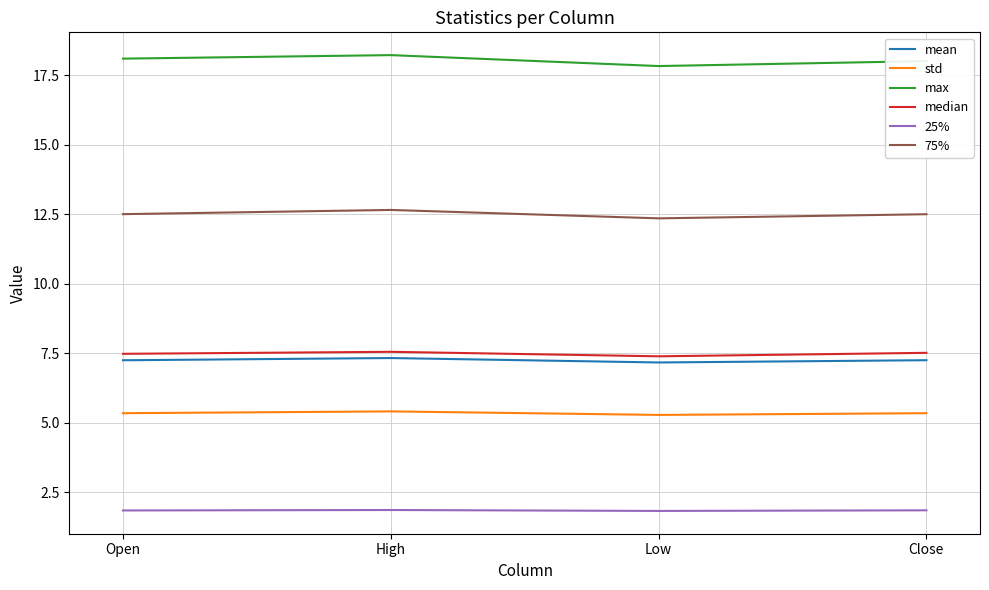

True or false: max has a value of 17.8 at Low.

True